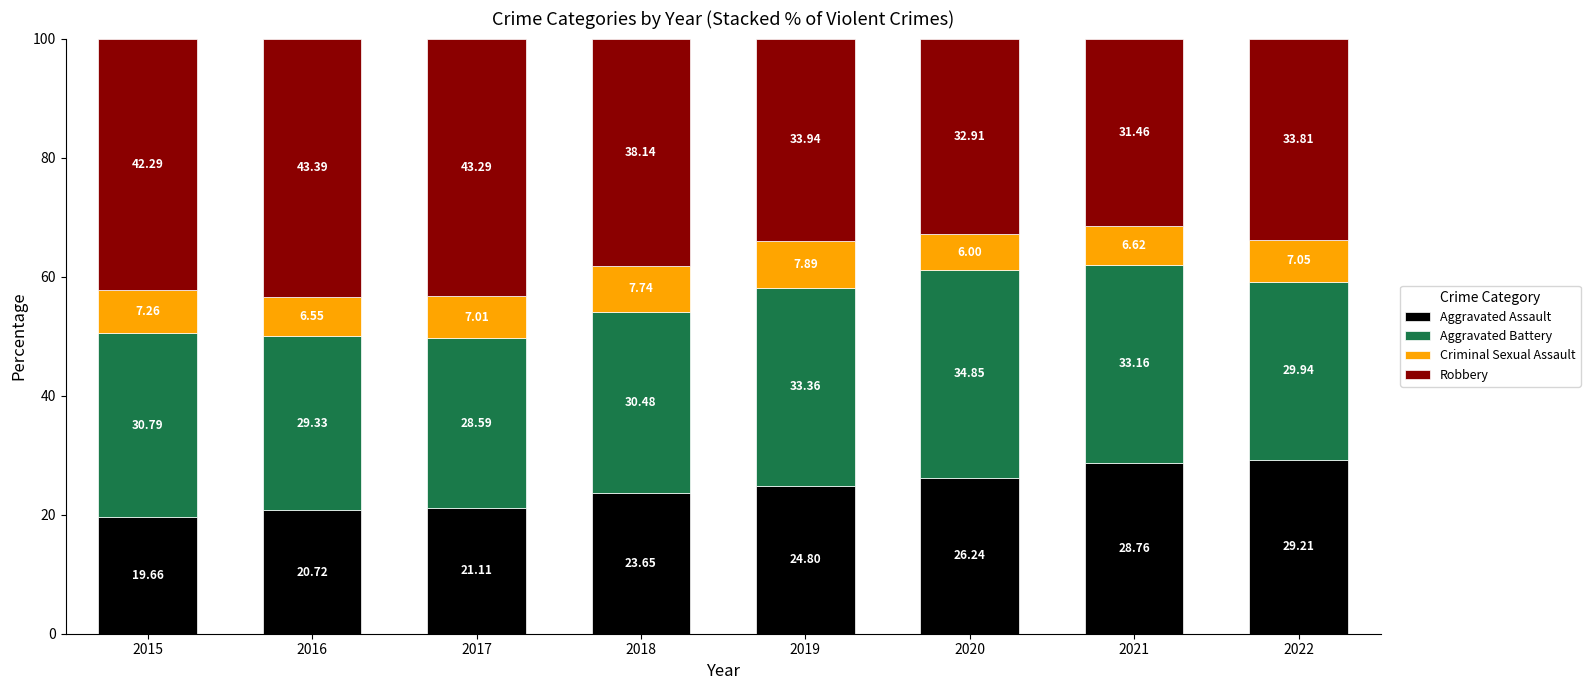

What is the total value across all series at 2017?

100.0